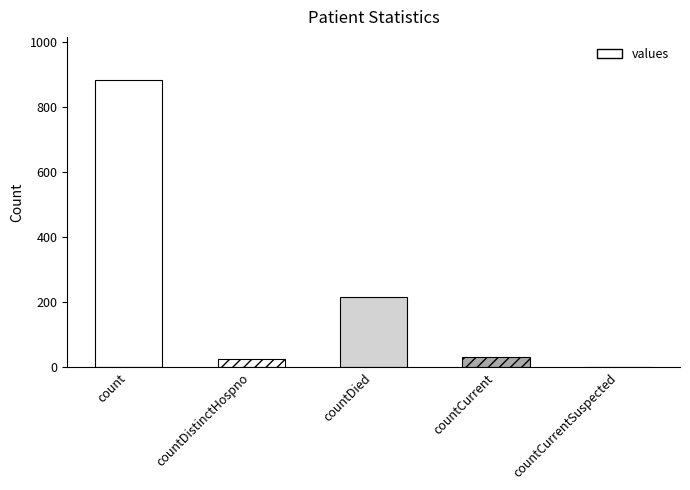

Reading right to left, extract all data points from this chart.

countCurrentSuspected=0	countCurrent=31	countDied=217	countDistinctHospno=25	count=883